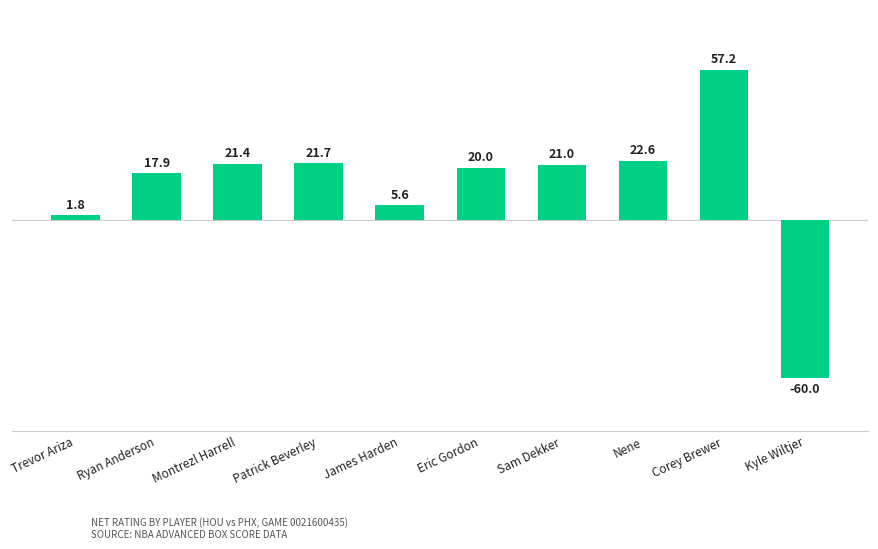

At which category does the chart reach its peak across all series?

Corey Brewer